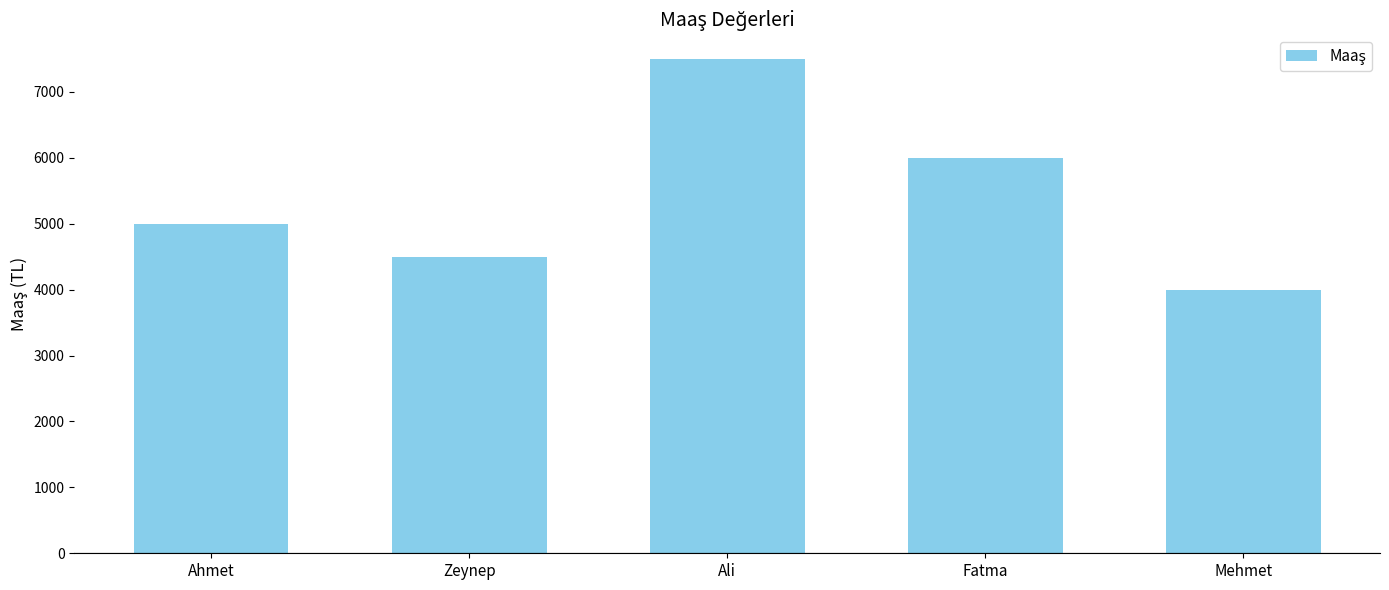

How many values are below 5000?

2